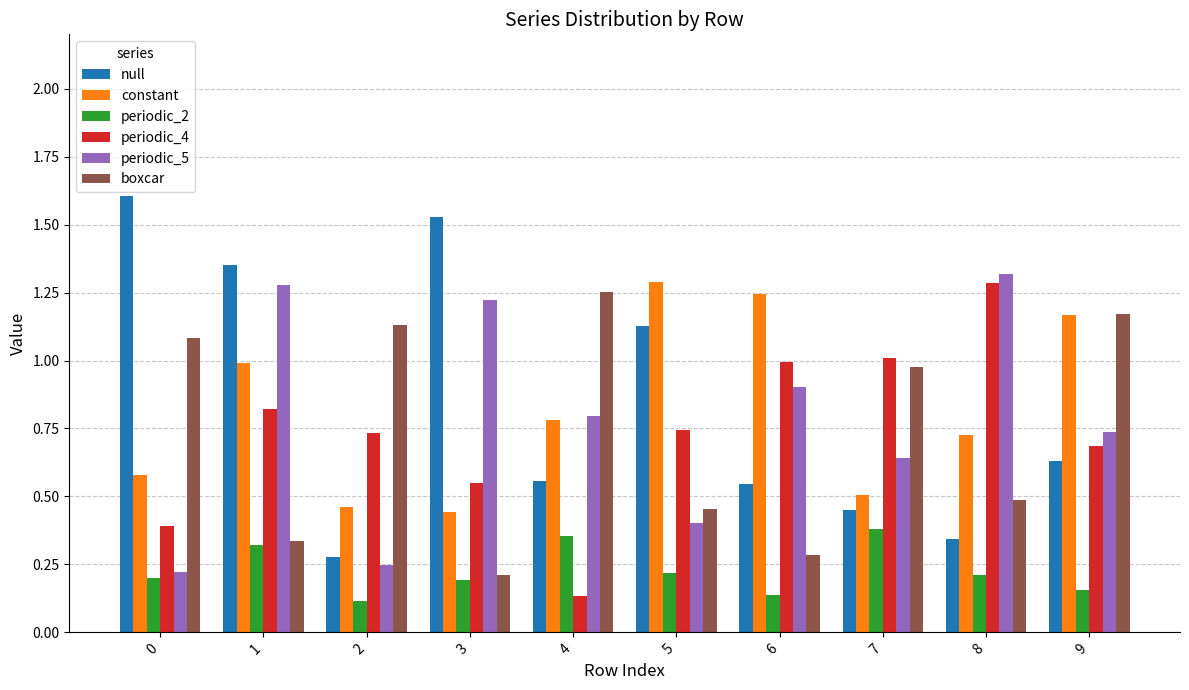

Which series has the largest range (max minus min)?

null